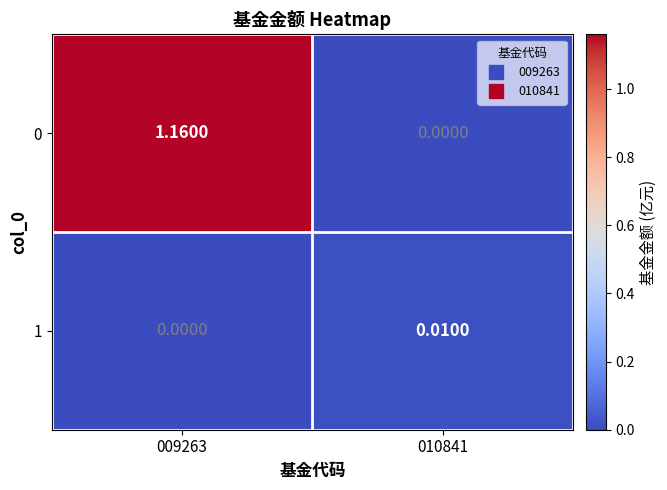

Rank the series by their maximum value, from lowest to highest.

1, 0